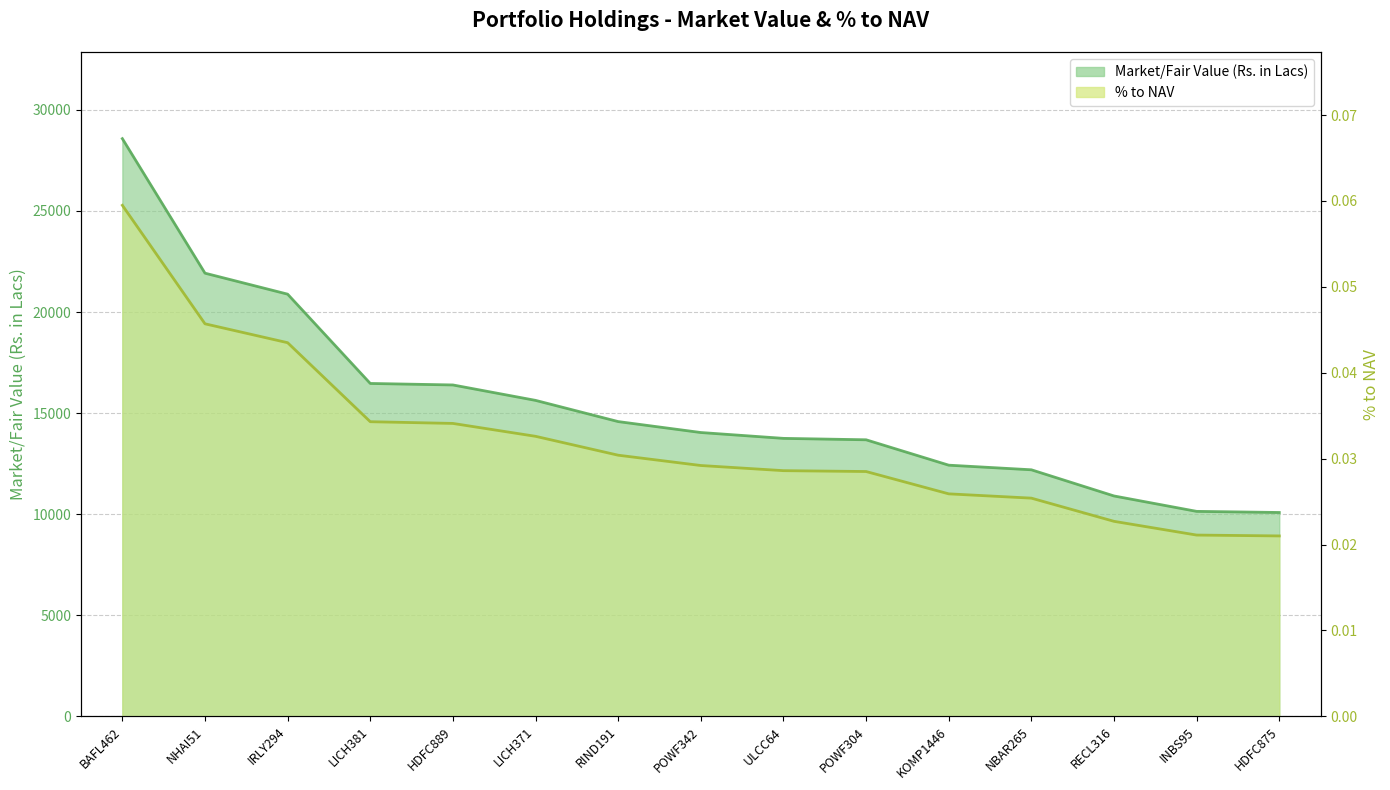

What are all the series names shown in the legend?

Market/Fair Value (Rs. in Lacs), % to NAV